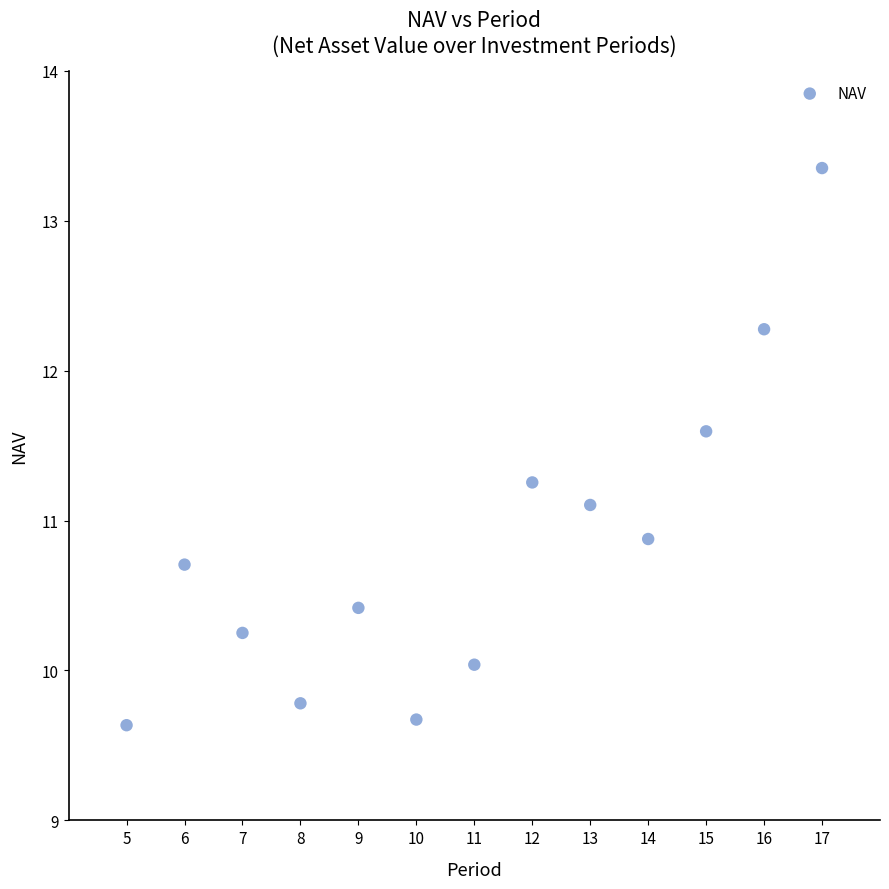

What is the range of X values (max minus min)?

12.0